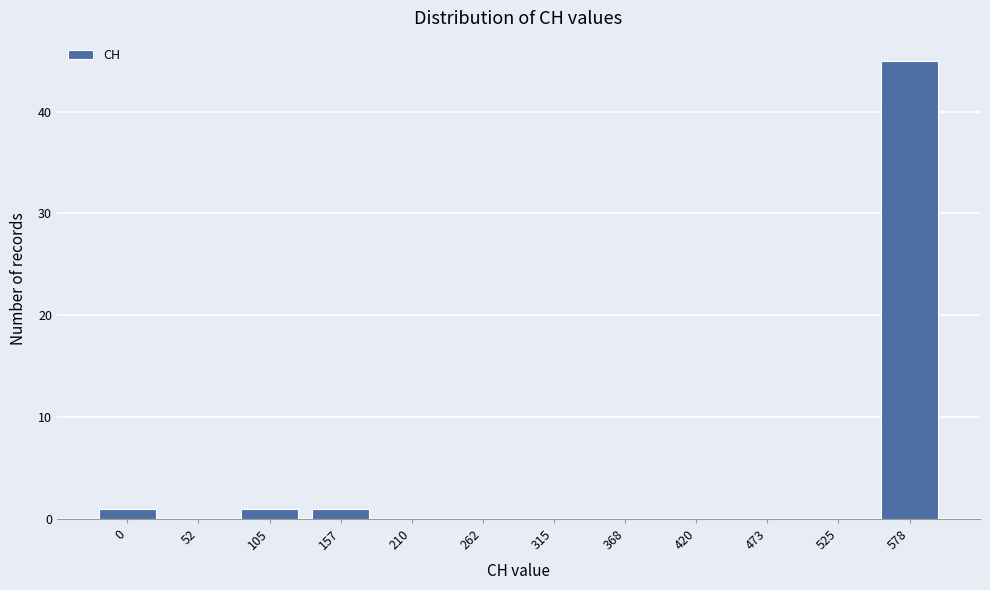

Reading left to right, extract all data points from this chart.

0=1	52=0	105=1	157=1	210=0	262=0	315=0	368=0	420=0	473=0	525=0	578=45